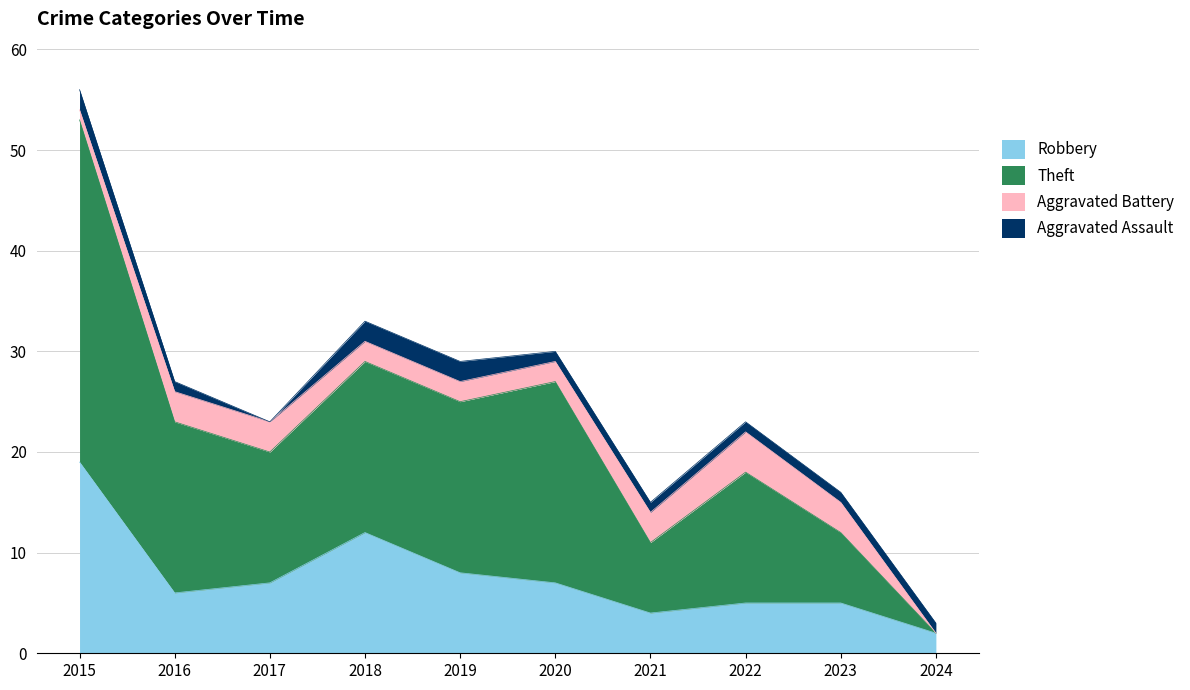

The Theft series shows 41 at 2016. True or false?

False